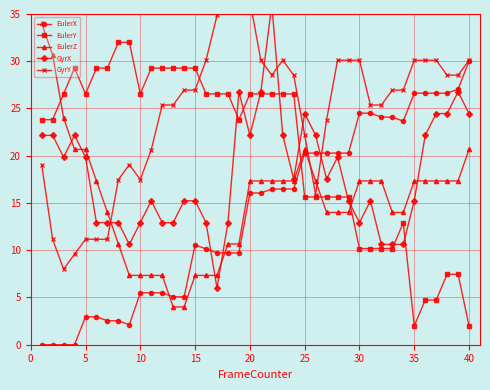

How many interior local valleys does the EulerX series have?

2